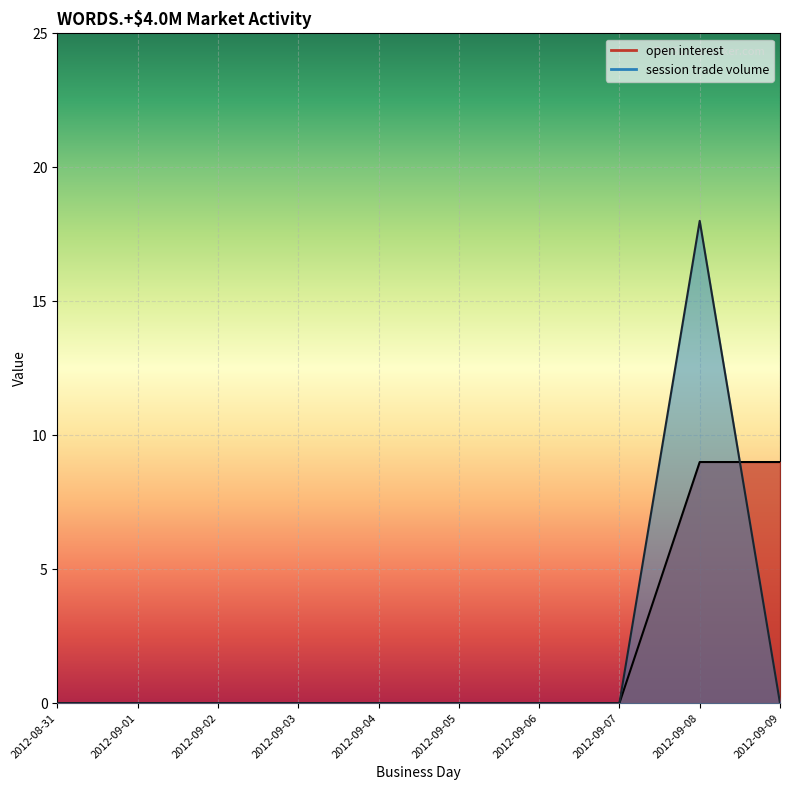

List the series in order of their peak value, highest first.

session trade volume, open interest